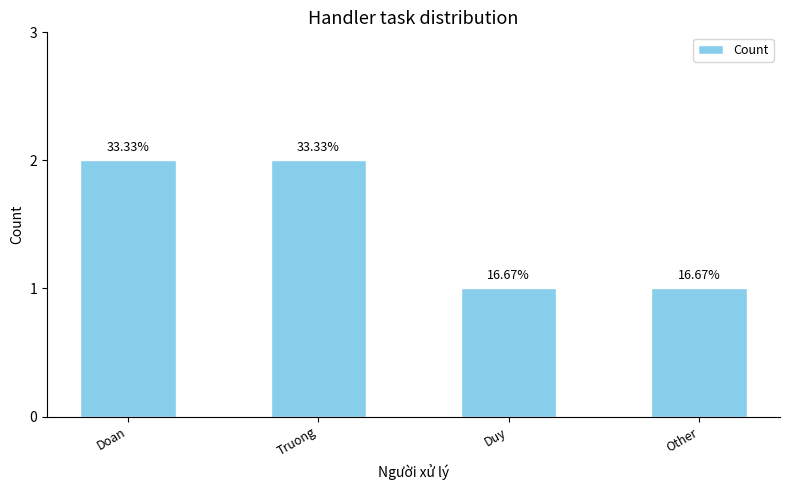

How many bars are there in total?

4